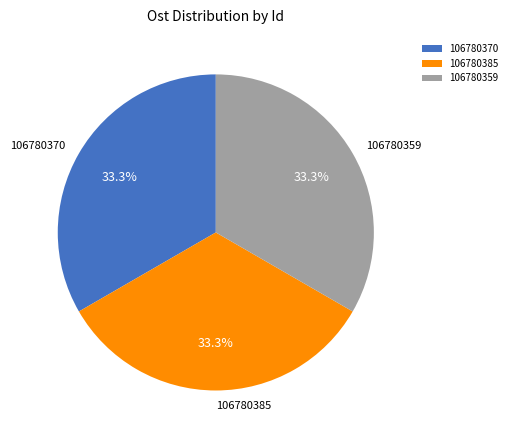

What percentage do 106780385 and 106780359 together represent?

66.7%